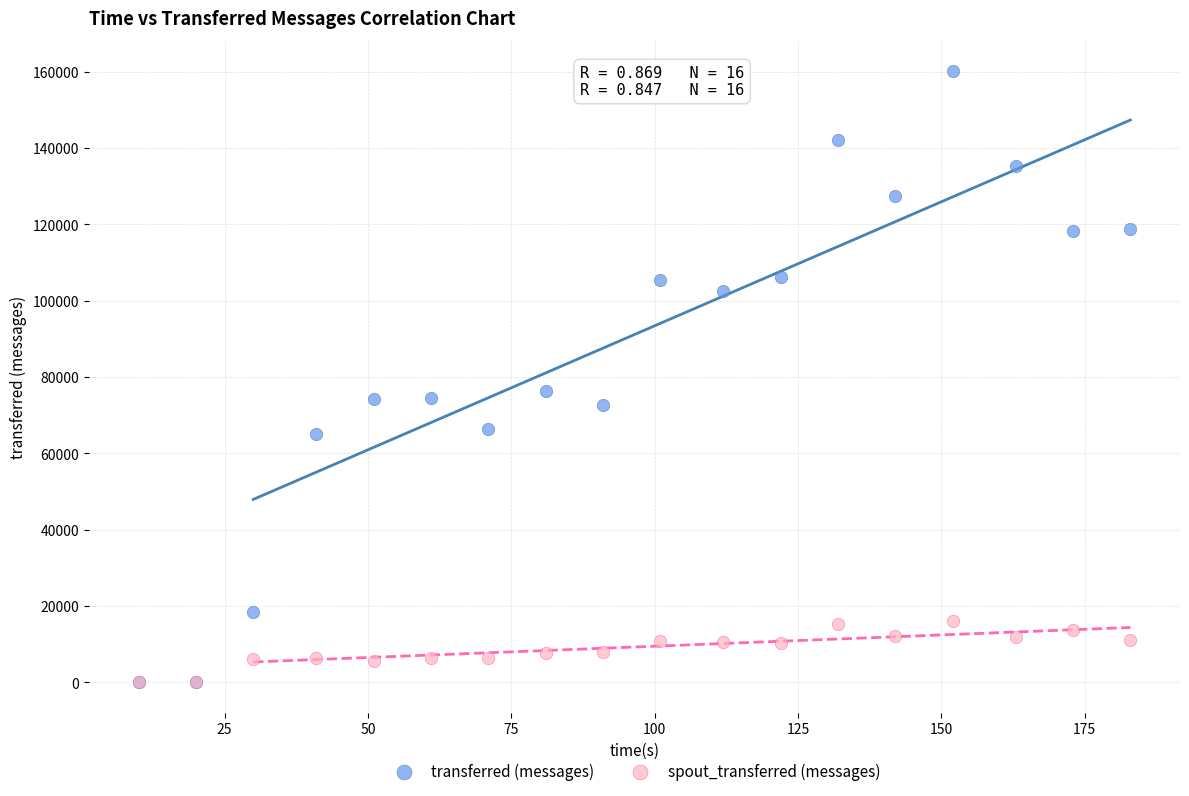

Across all series, what Y value is closest to 80040?

76440